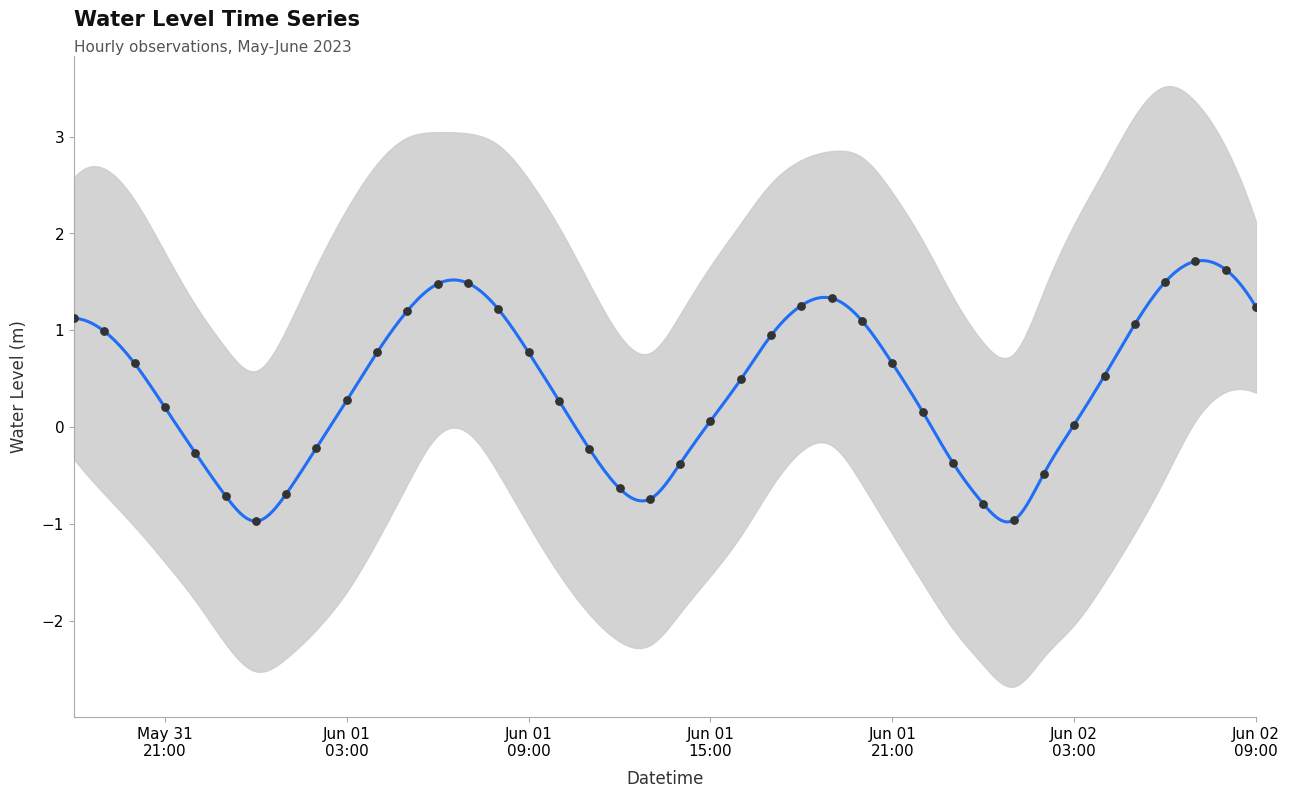

What is the change in value from 2023-06-01 13:00:00 to 2023-06-01 15:00:00?

+0.8